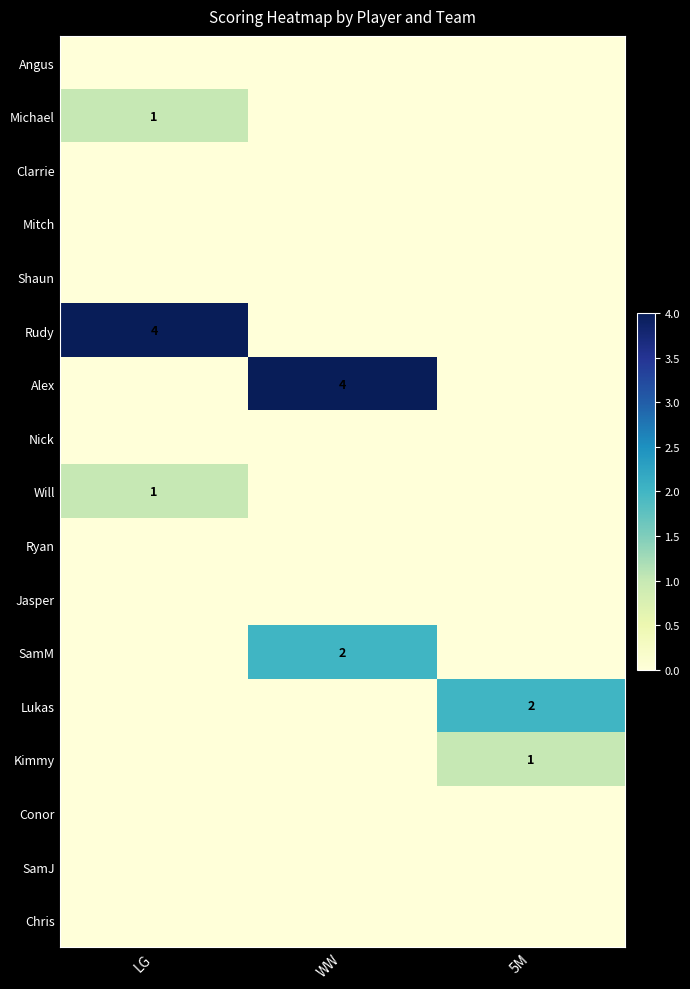

Is it true that Angus equals 0 at LG?

True